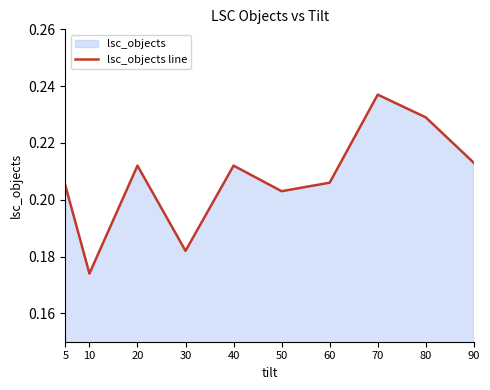

How many lines are shown in the chart?

1